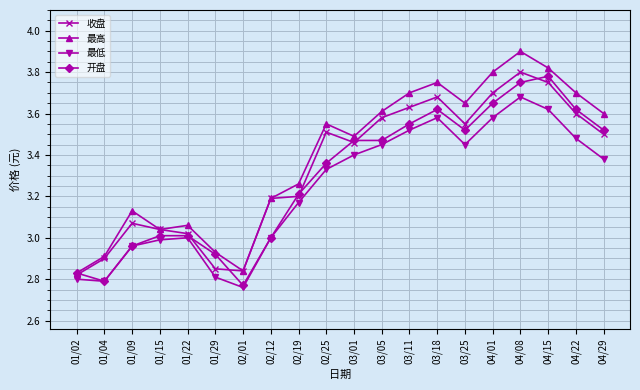

At how many categories does at least one series exceed 3?

16